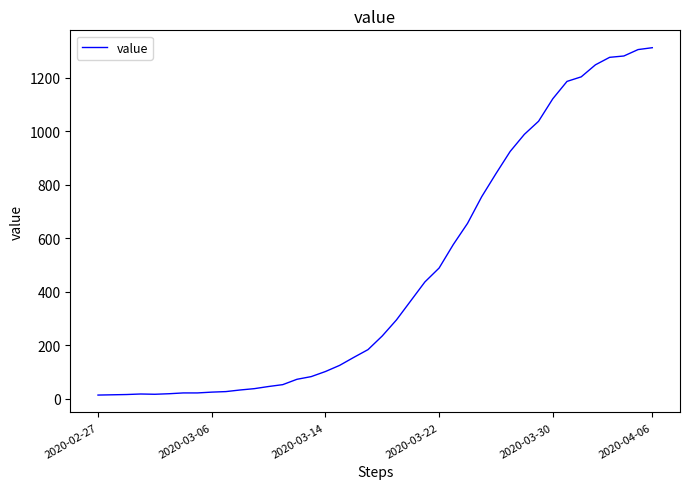

What is the maximum value shown in the chart?

1312